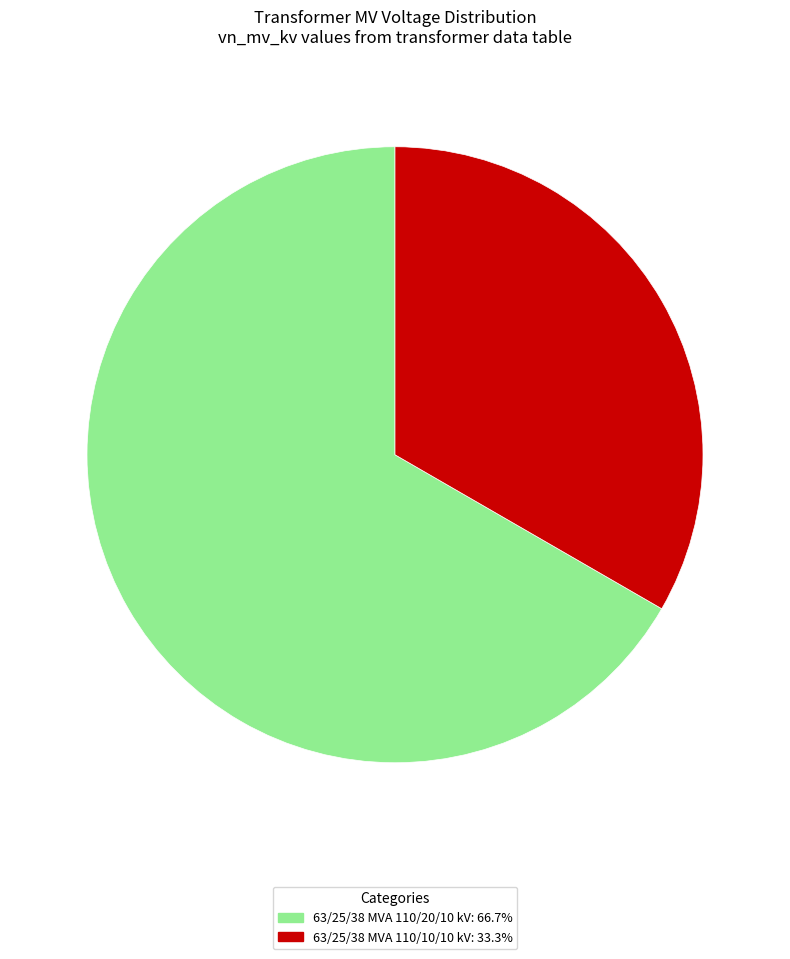

Do 63/25/38 MVA 110/10/10 kV and 63/25/38 MVA 110/20/10 kV together represent more than half of the pie?

Yes